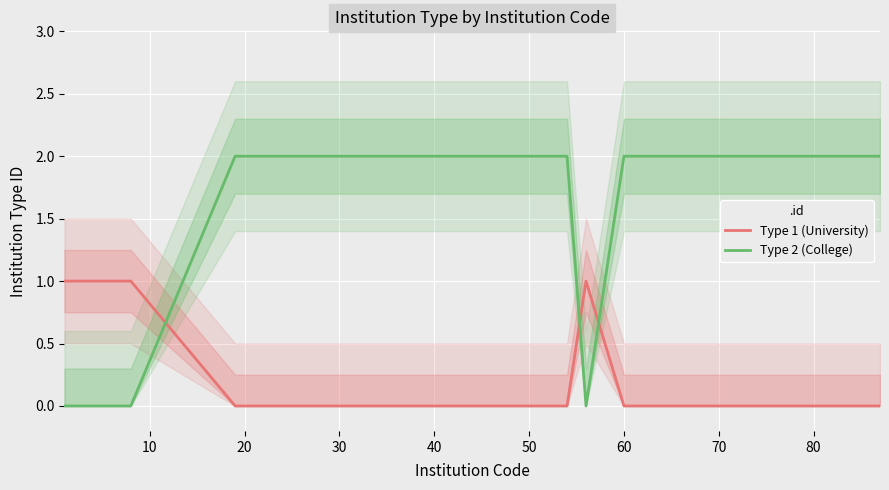

Which series ends up on top after the final intersection of Type 1 (University) and Type 2 (College)?

Type 2 (College)